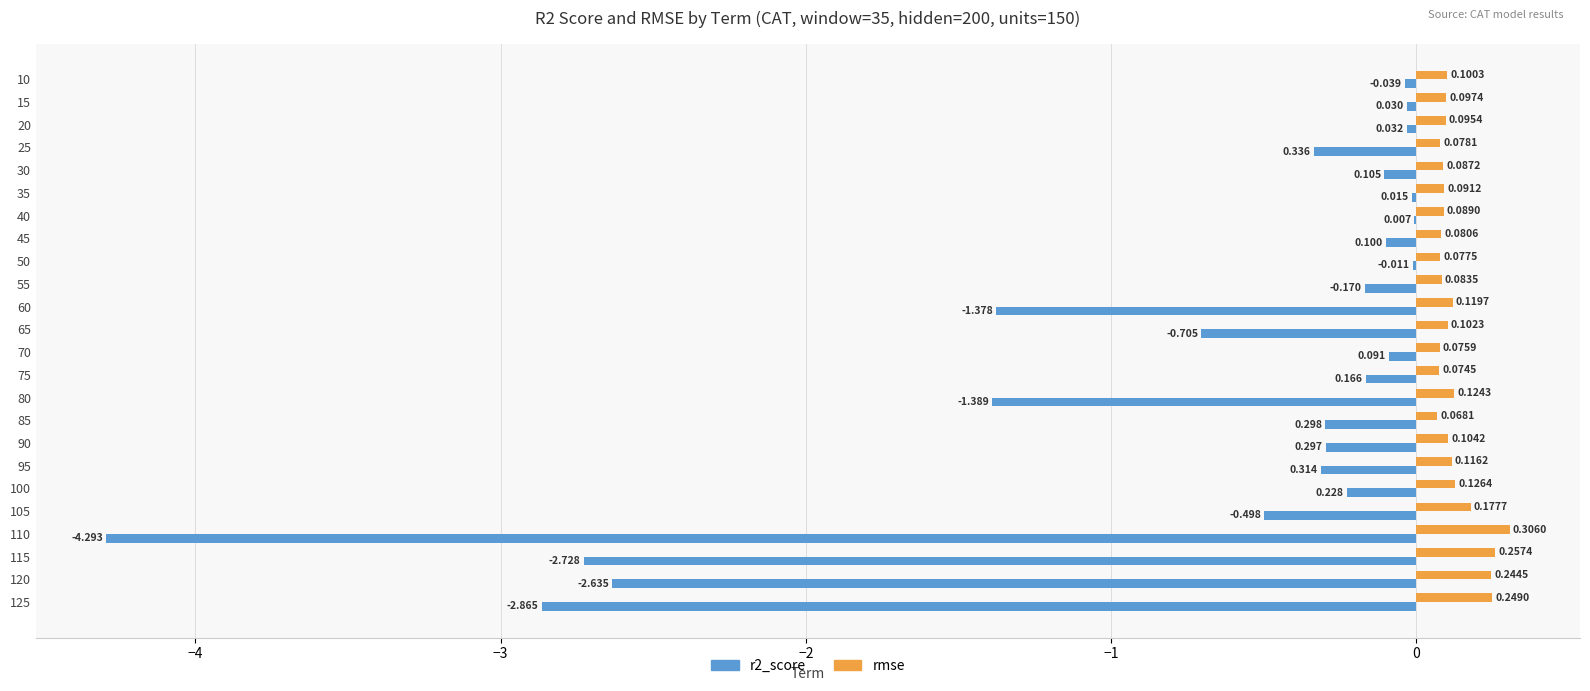

Which series has the largest total across all categories?

rmse